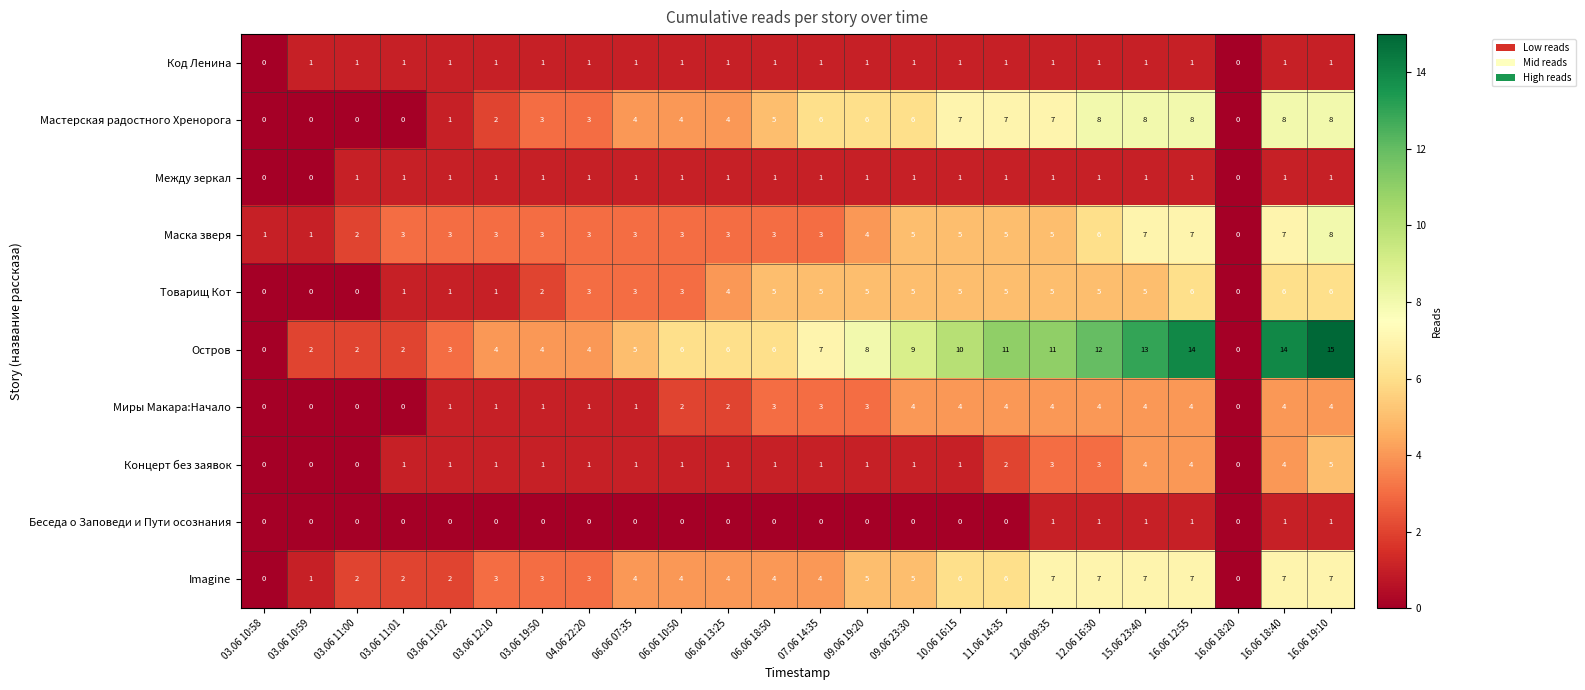

How many Мастерская радостного Хренорога values are between 2 and 7?

13